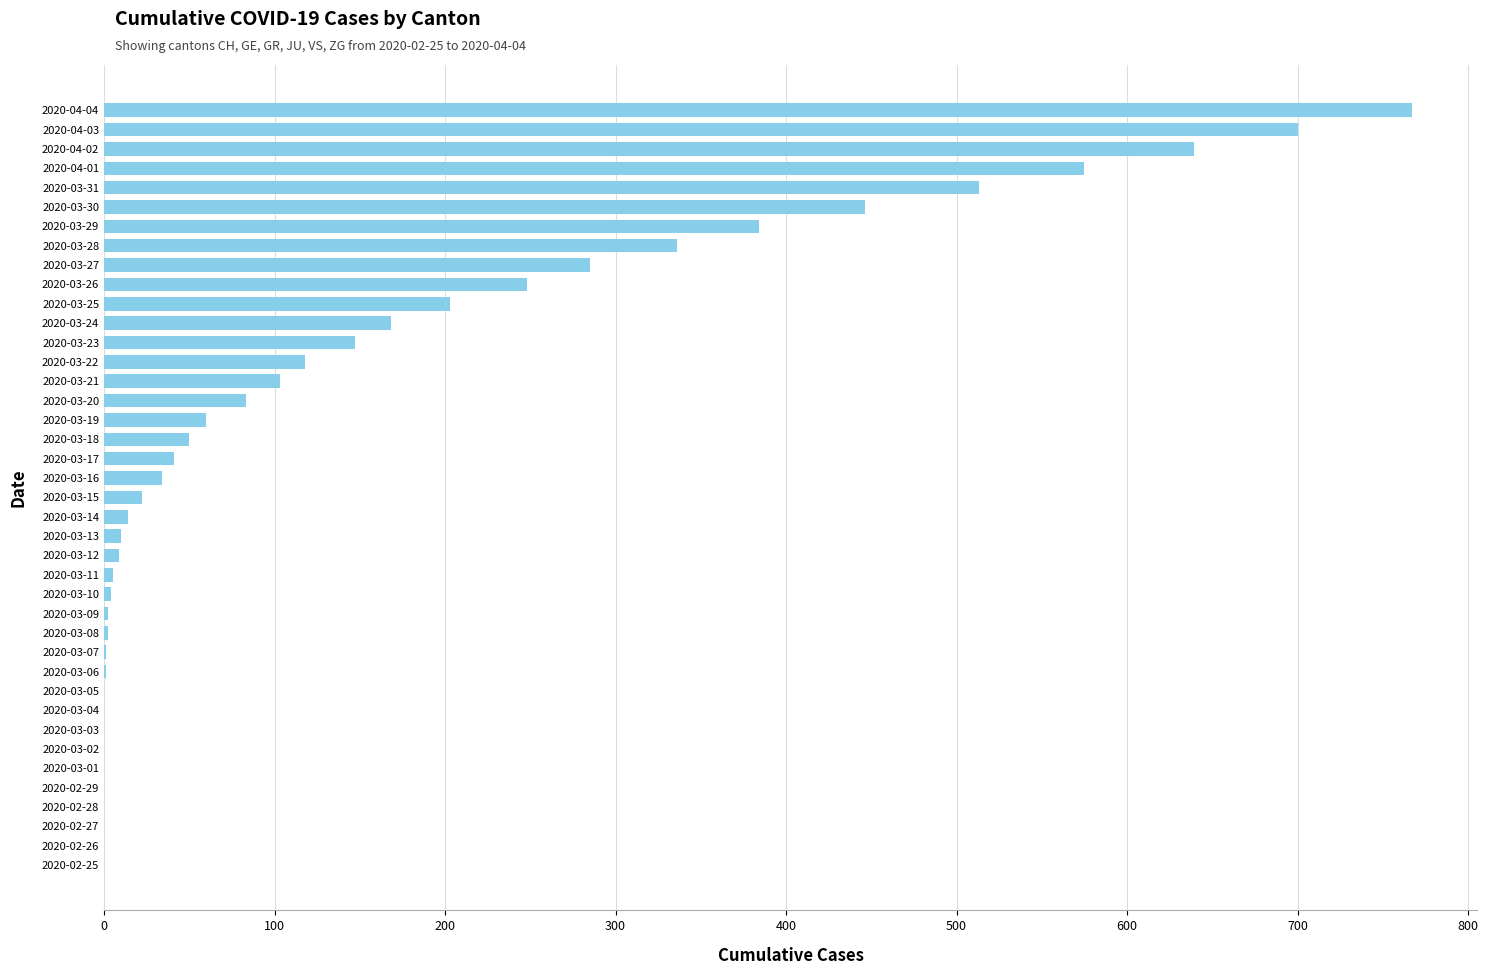

Which label corresponds to the largest value in the chart?

2020-04-04